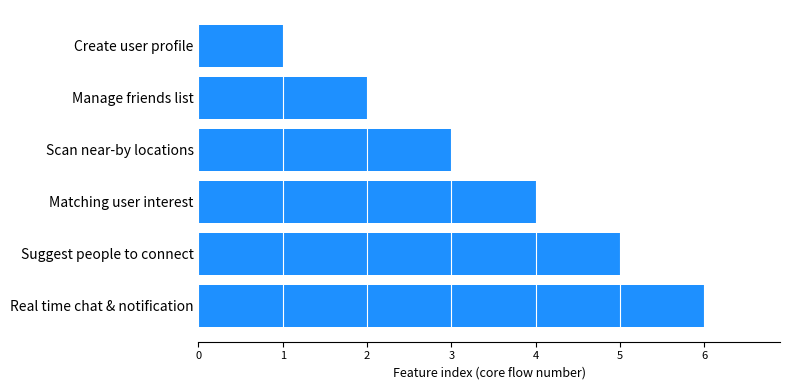

How many distinct data groups are displayed?

1